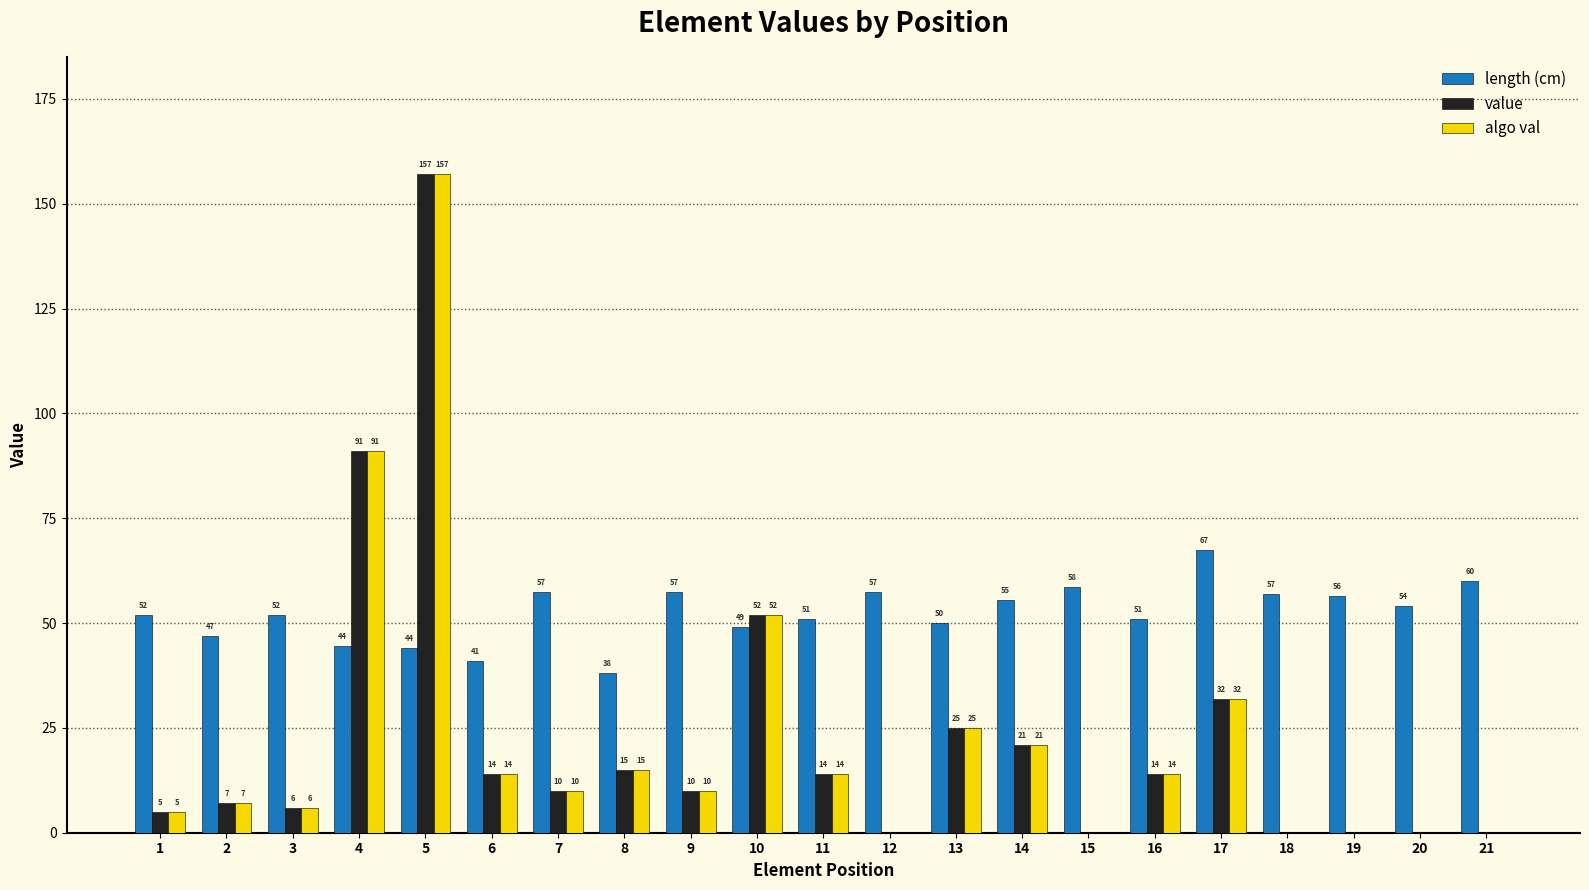

True or false: value has a value of 267.4 at 5.

False